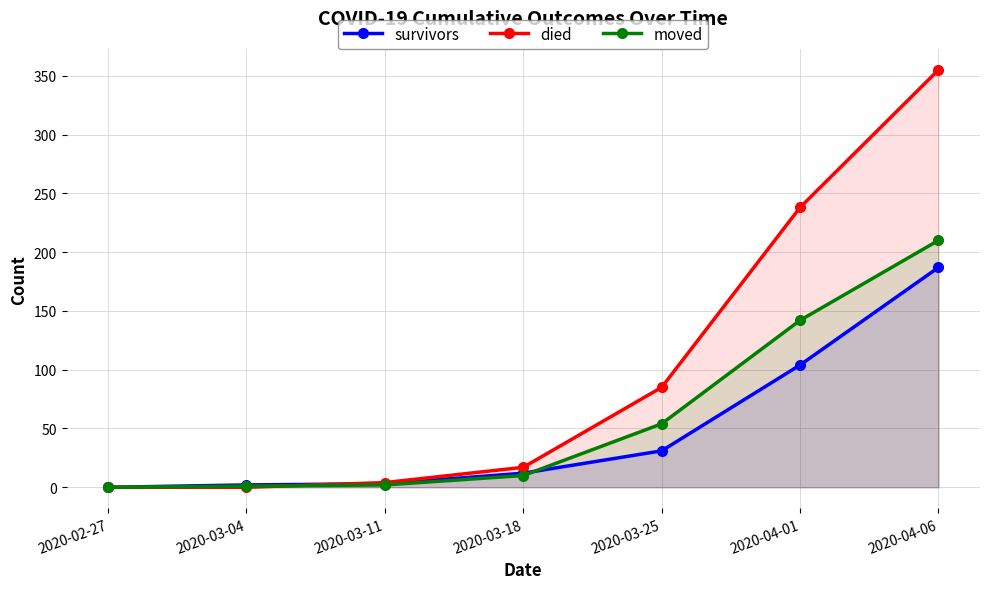

True or false: died has more than 1 points higher than both neighbors.

False